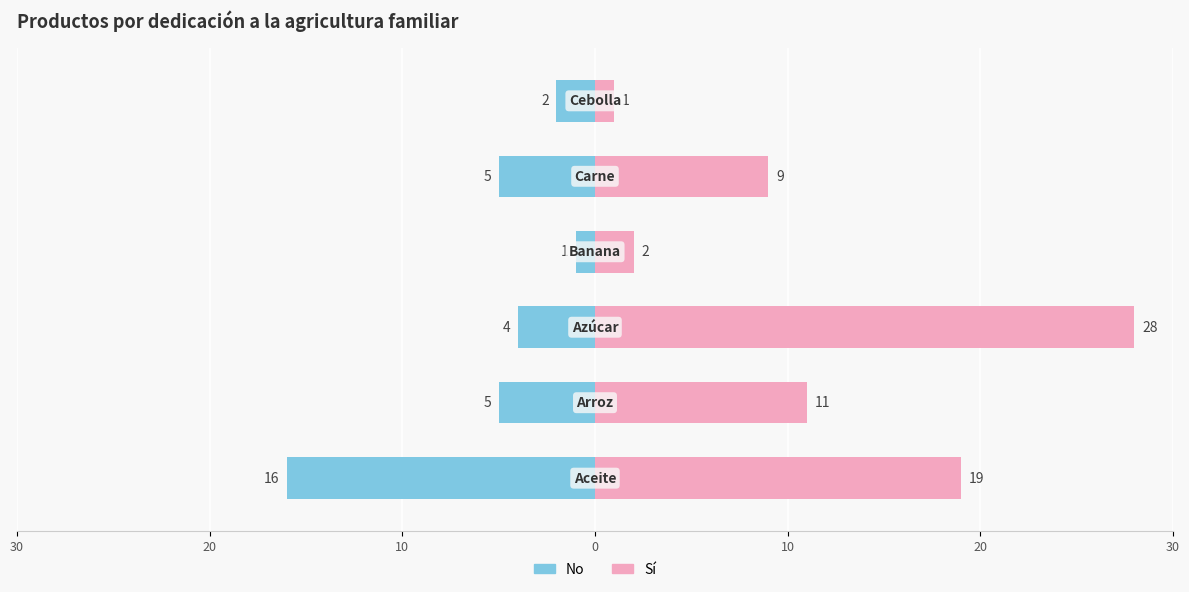

True or false: No has a value of -5 at 20.

True